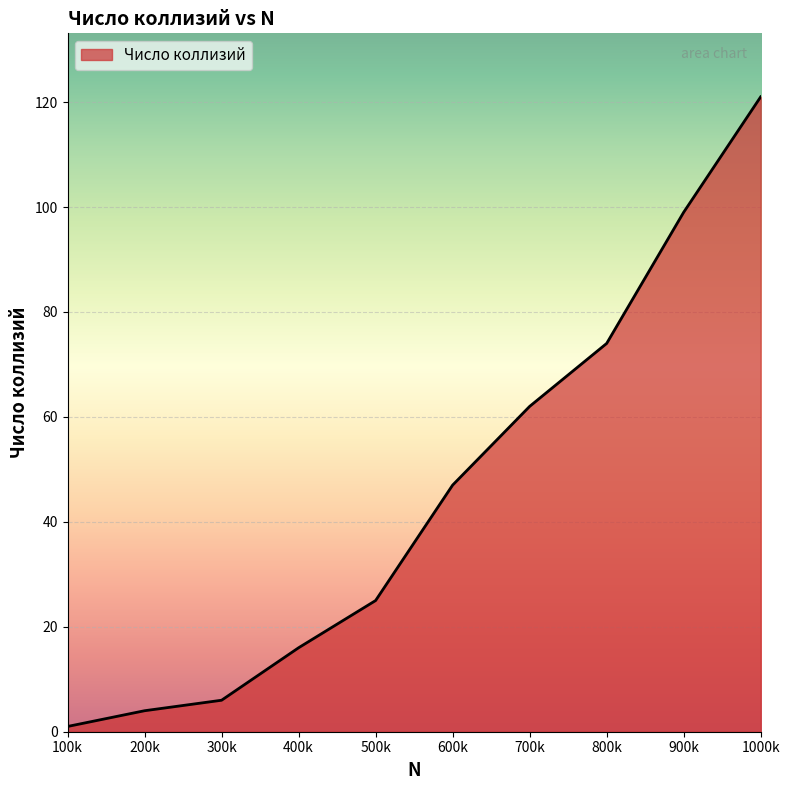

At which label is the value closest to 61?

700k